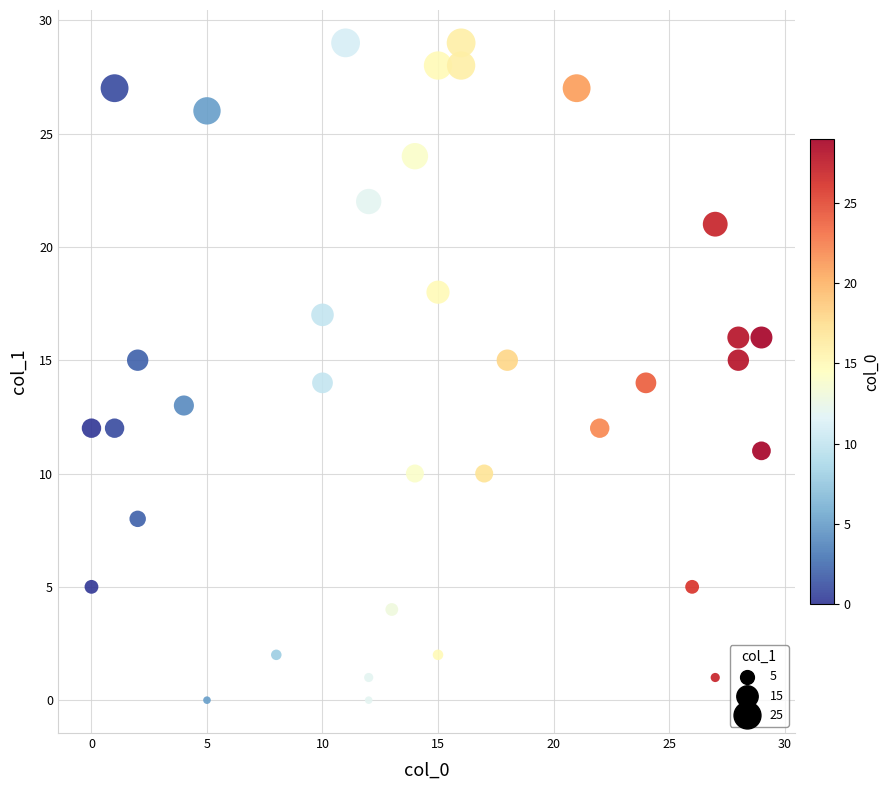

What is the range of Y values (max minus min)?

29